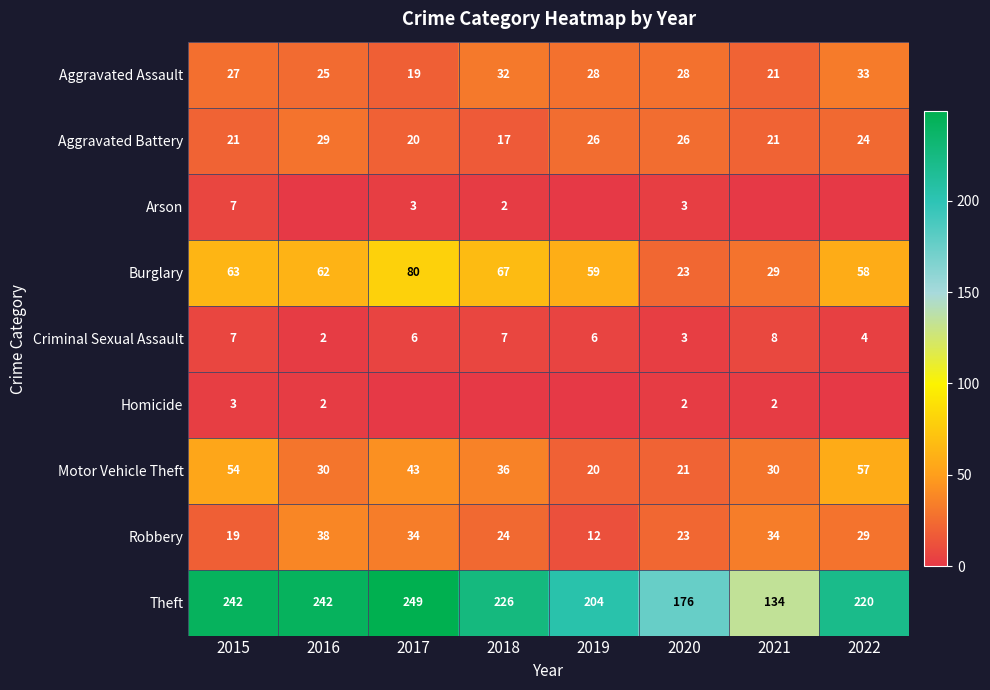

What is the maximum value for Aggravated Battery?

29